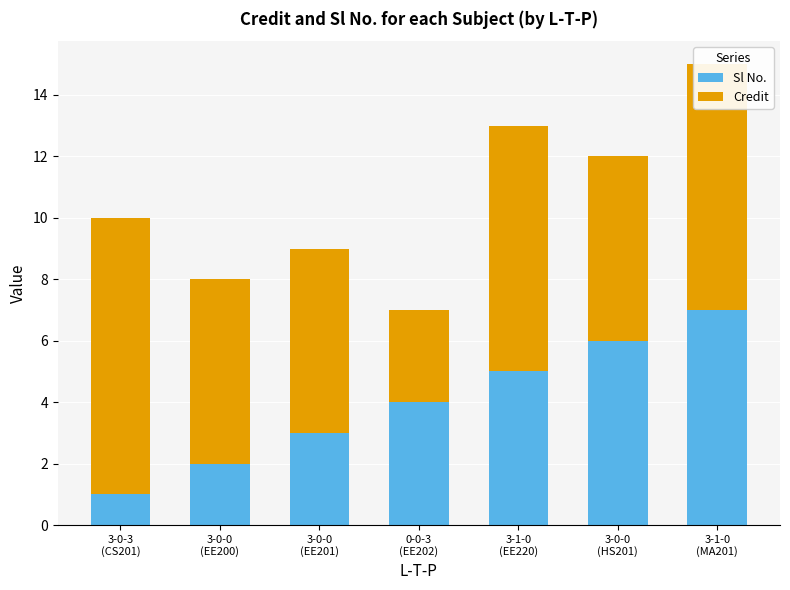

What is the average value of the Sl No. series?

4